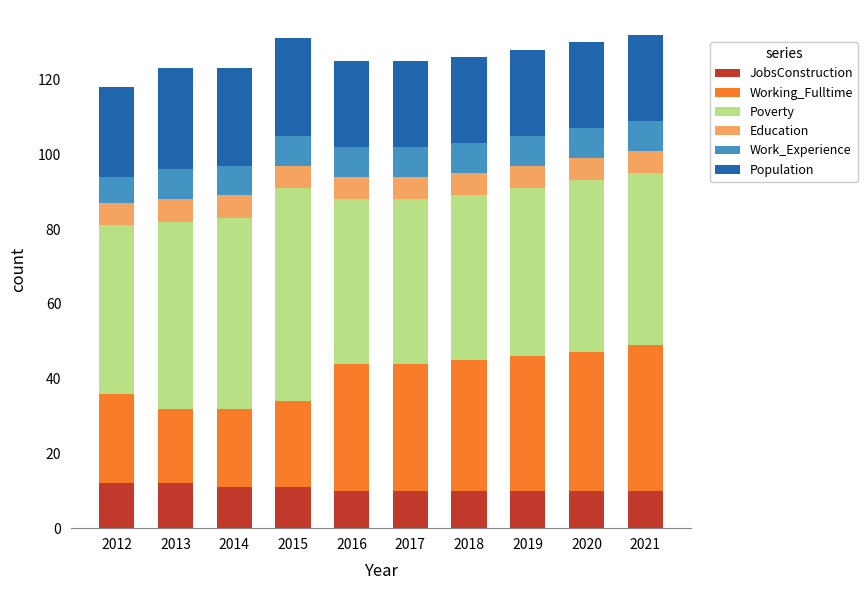

What is the approximate value of JobsConstruction at 2018?

10